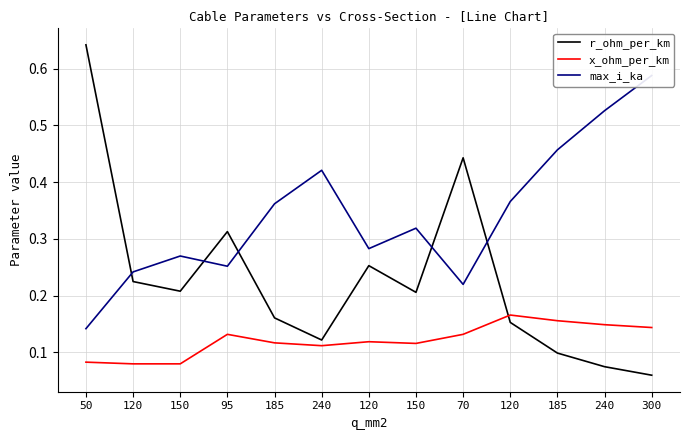

What is the smallest value displayed?

0.1